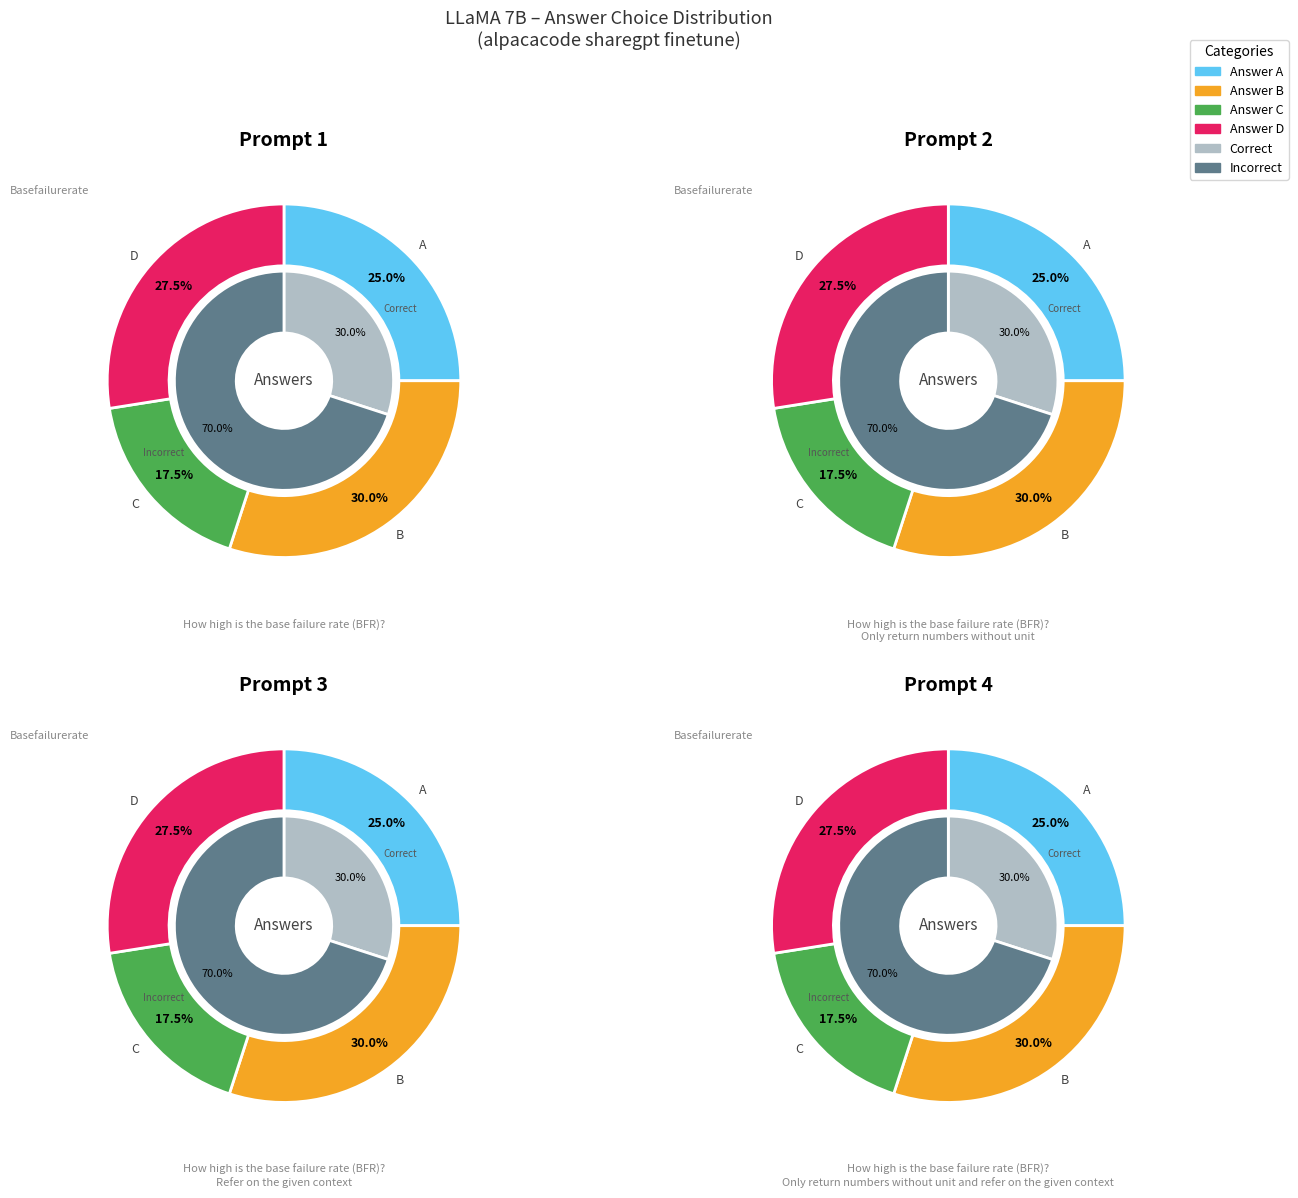

Count the number of slices in the pie.

4